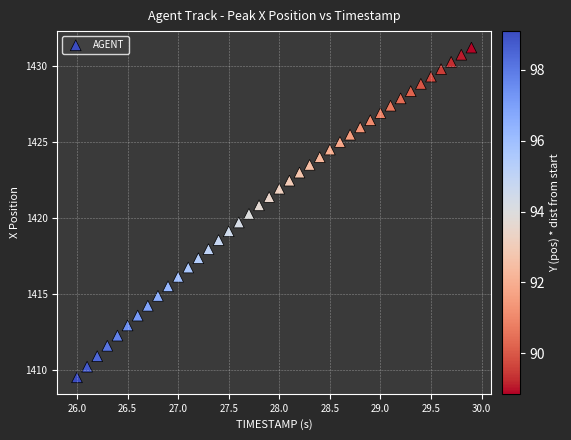

What is the range of X values (max minus min)?

3.9